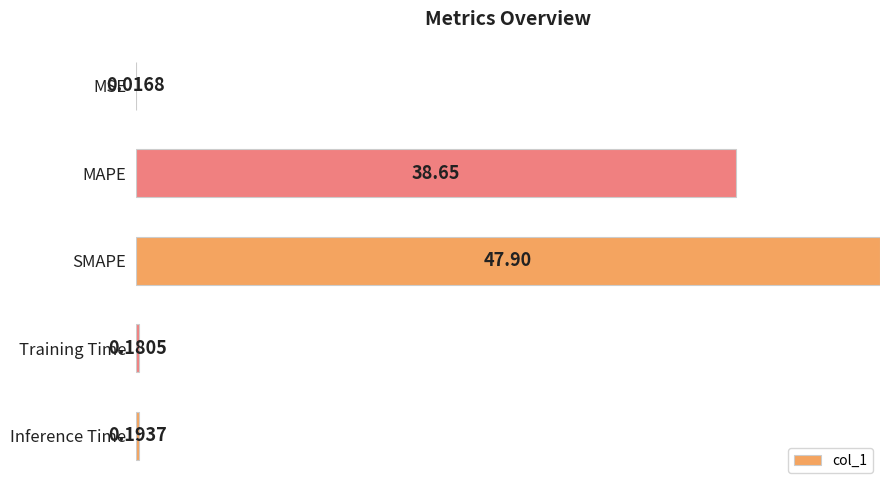

Rank the categories by value from lowest to highest.

MSE, Training Time, Inference Time, MAPE, SMAPE